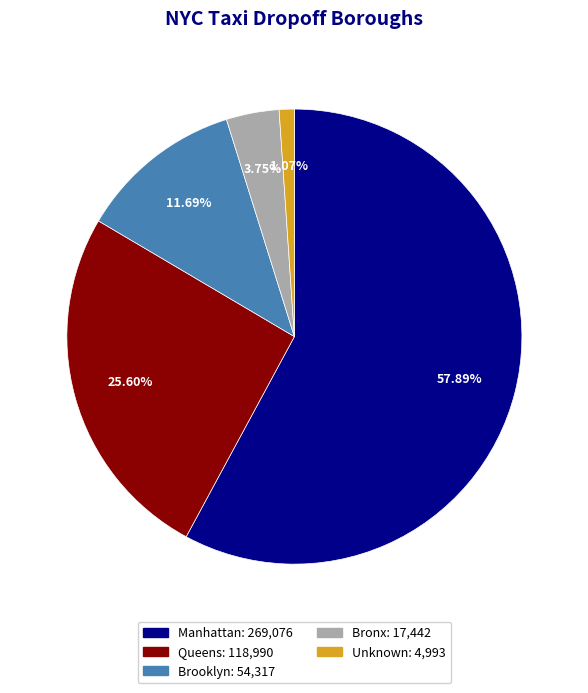

Which has a higher value, Queens or Bronx?

Queens